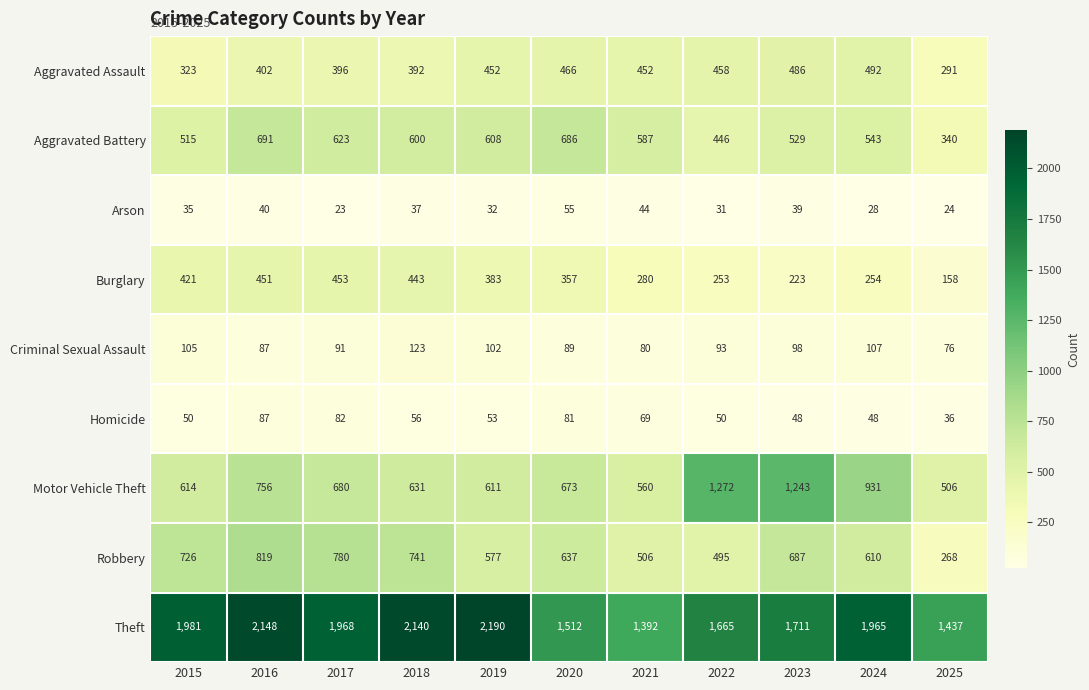

Between 2018 and 2023, which series saw the biggest shift?

Motor Vehicle Theft